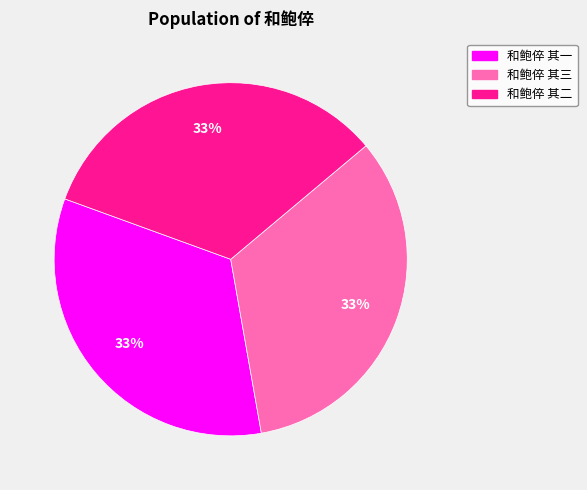

How many segments does this pie chart have?

3